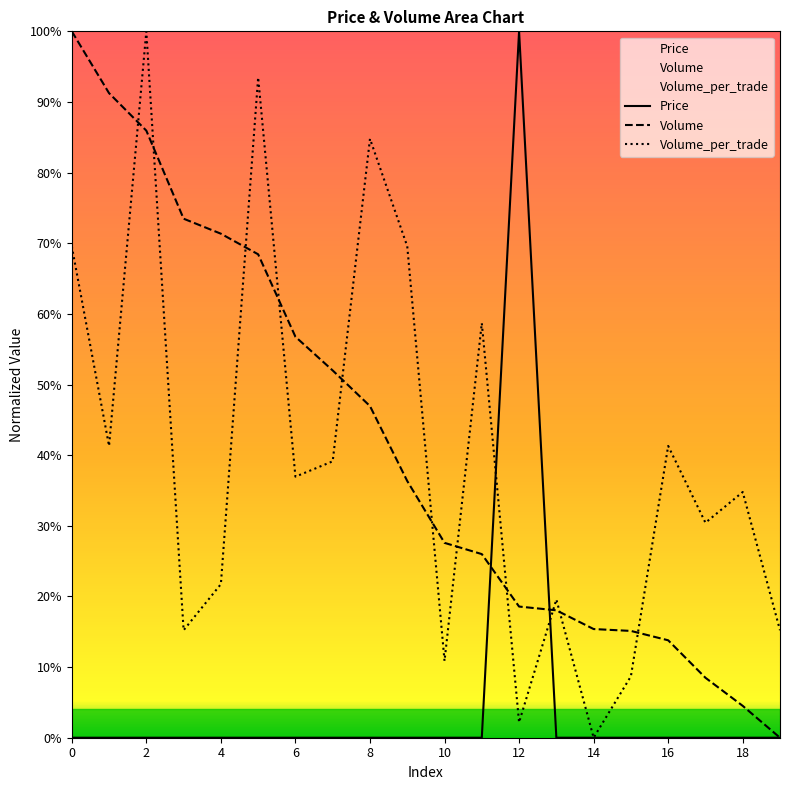

Is the value of Volume_per_trade at 11 greater than the value of Price at 16?

Yes